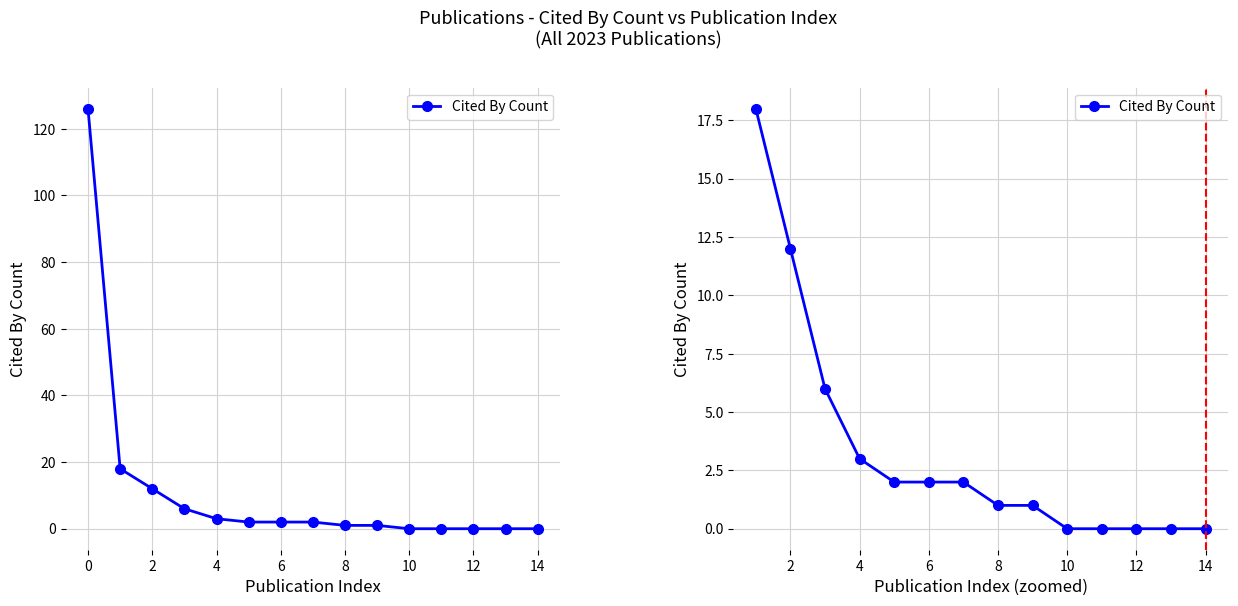

Does the chart have visible grid lines?

Yes